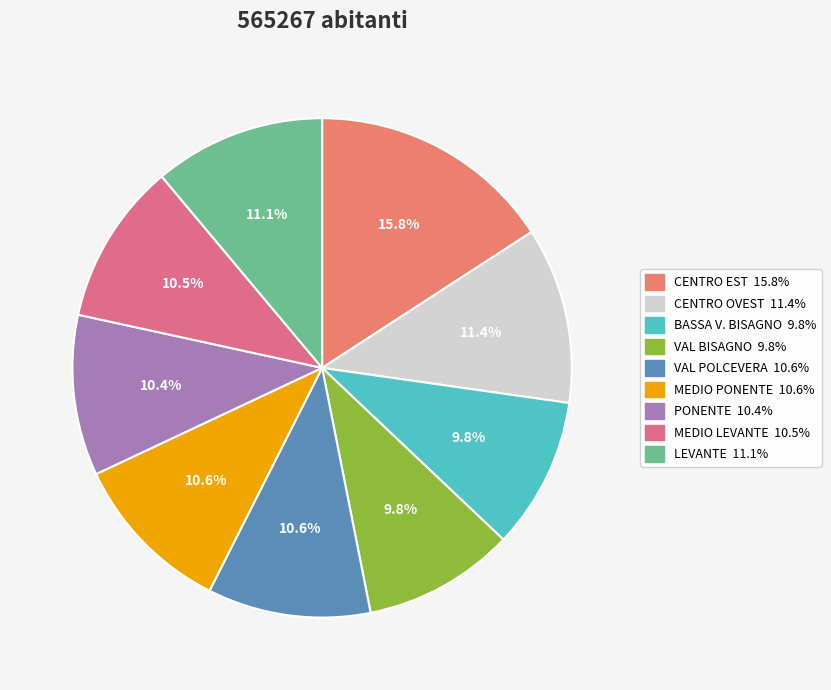

To the nearest percent, what is the difference between the LEVANTE and CENTRO EST slice percentages?

5%